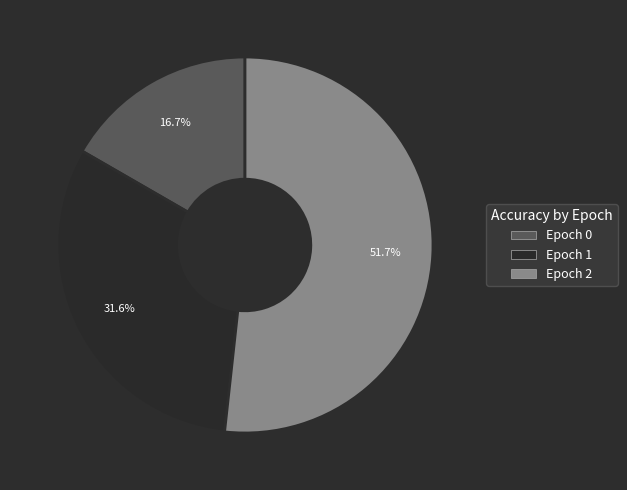

Is there any slice that represents more than half of the pie?

Yes